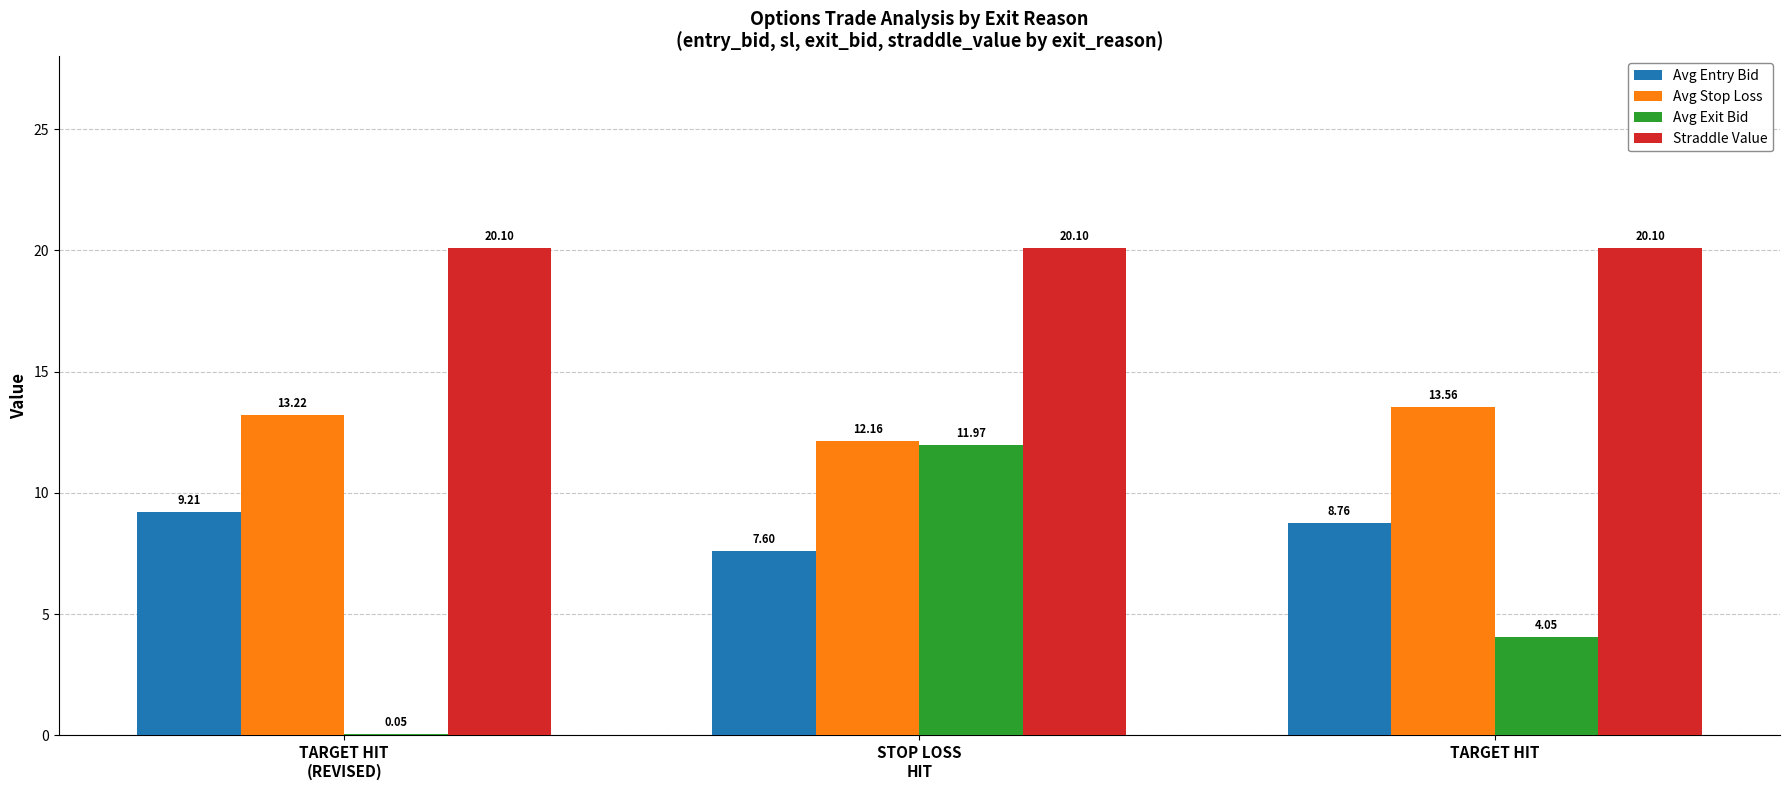

What is the sum of all Avg Exit Bid values?

16.1